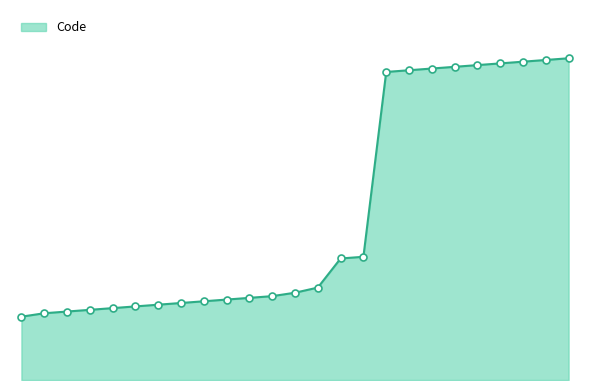

Does the chart have visible grid lines?

No